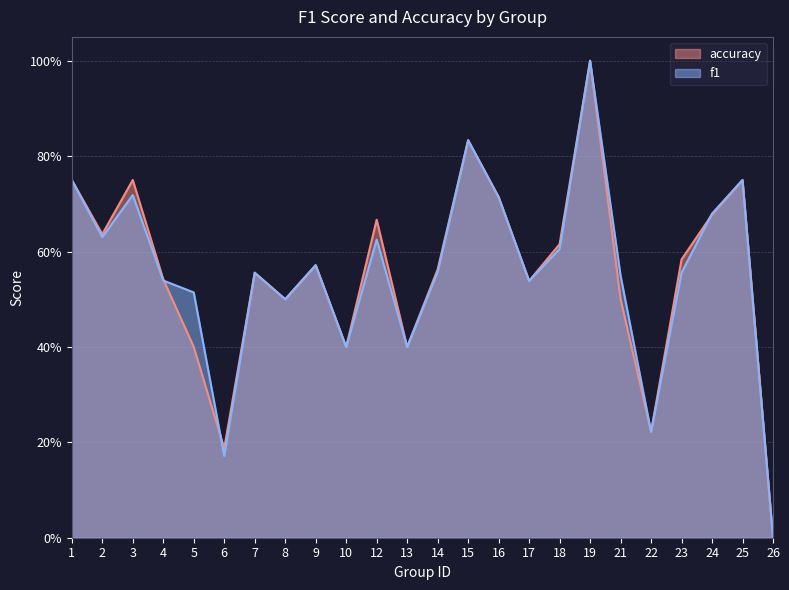

What is the average value of the f1 series?

0.6